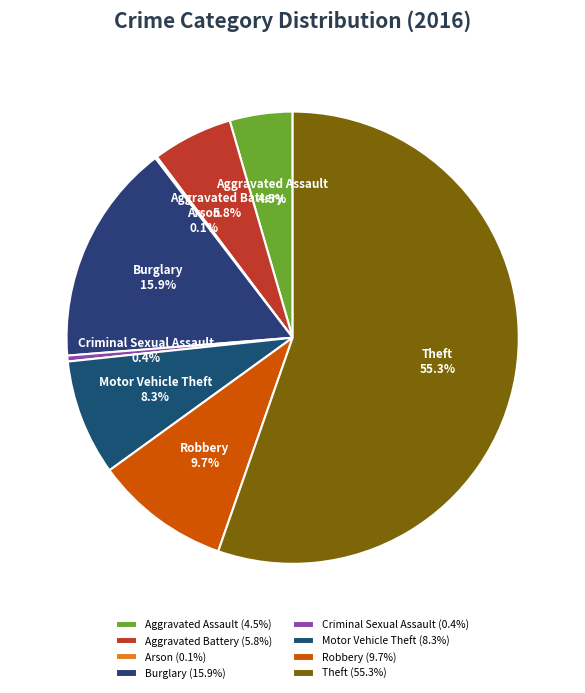

To the nearest percent, what is the difference between the largest and smallest slice percentages?

55%